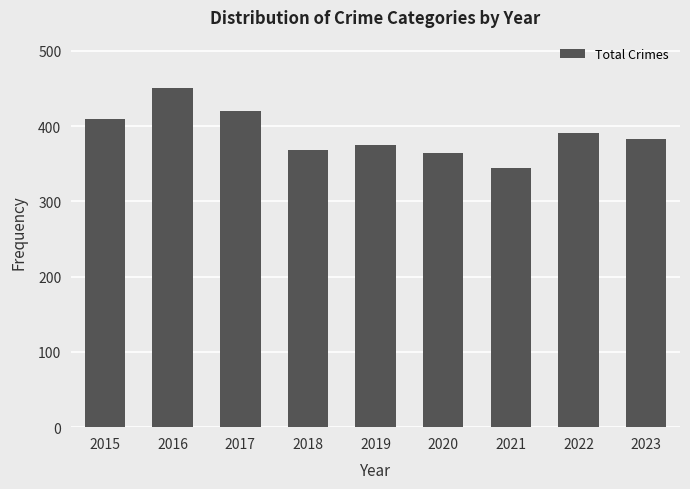

At which label does the data first exceed 383?

2015